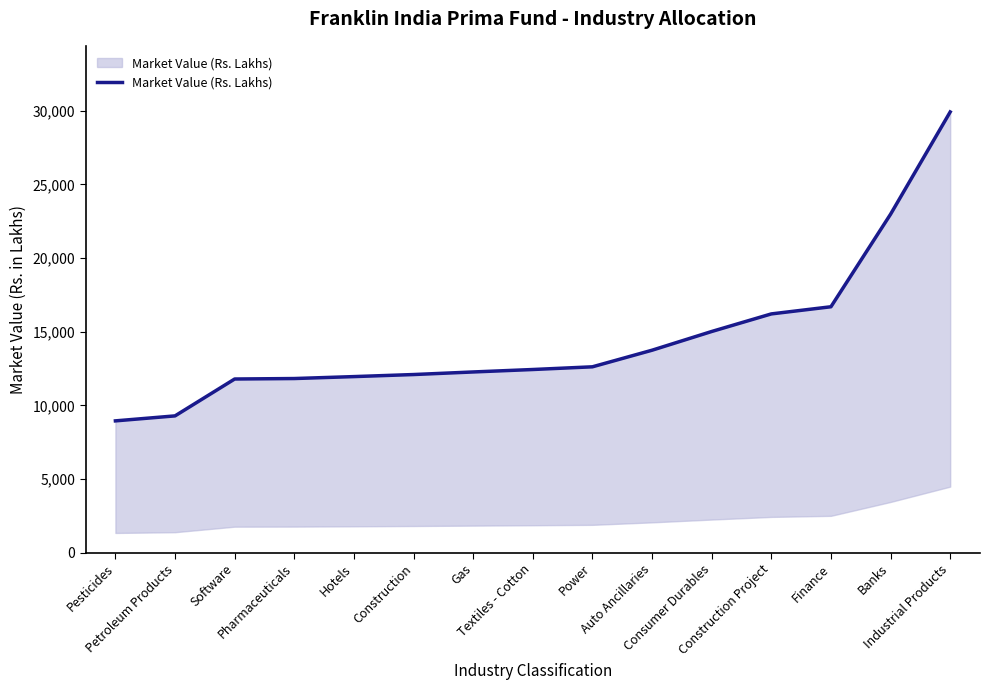

What is the average value?

14518.4